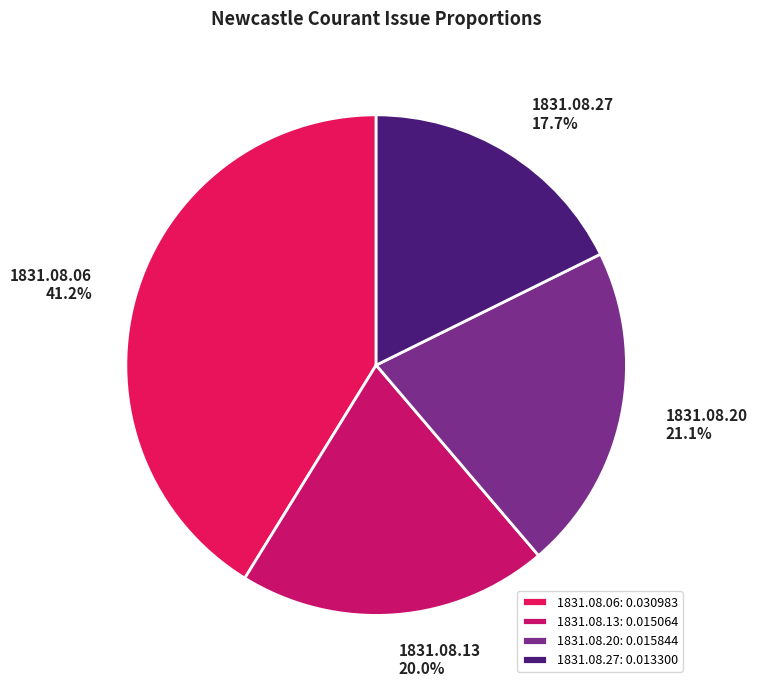

How many segments does this pie chart have?

4